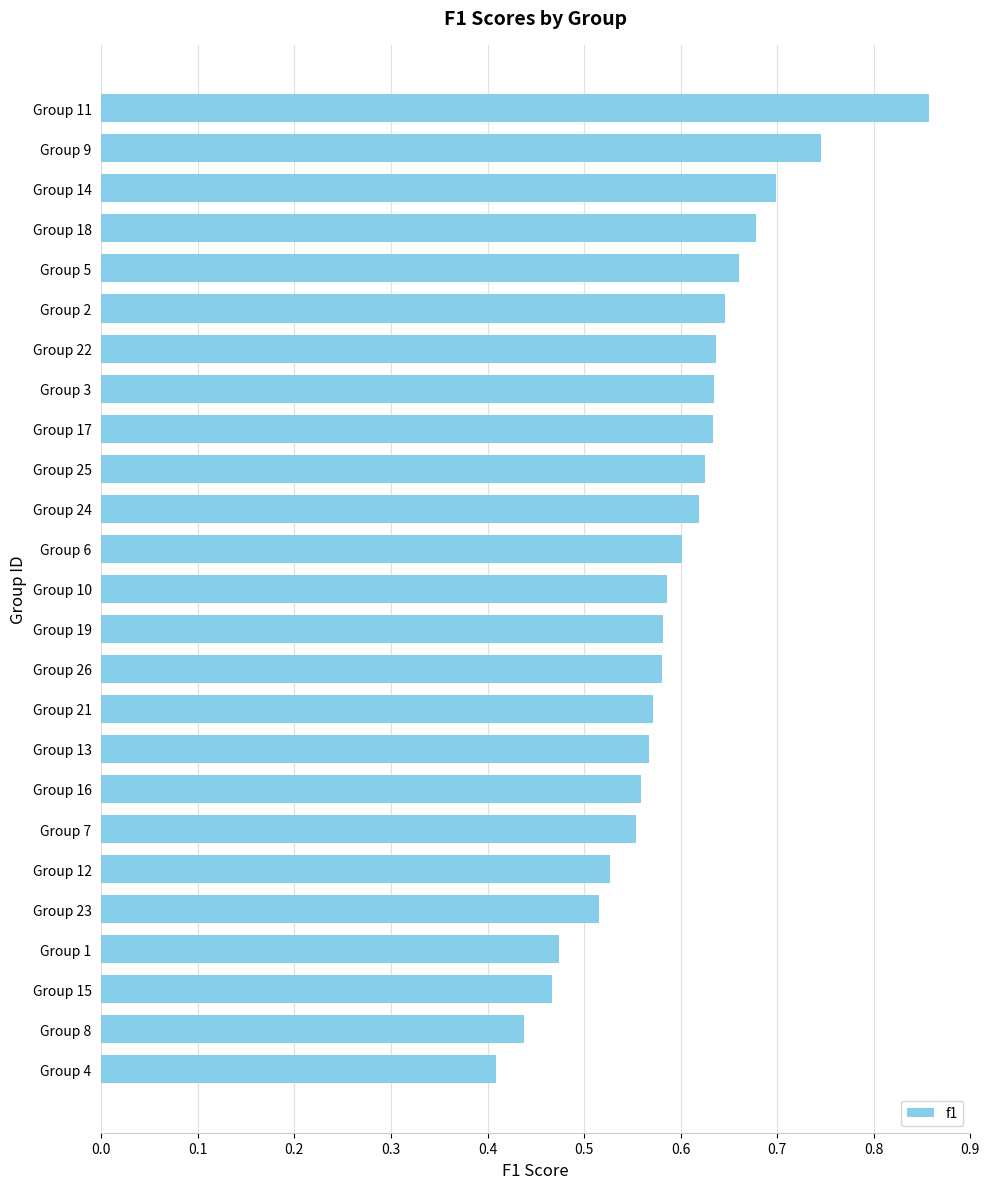

Are the bars horizontal?

Yes